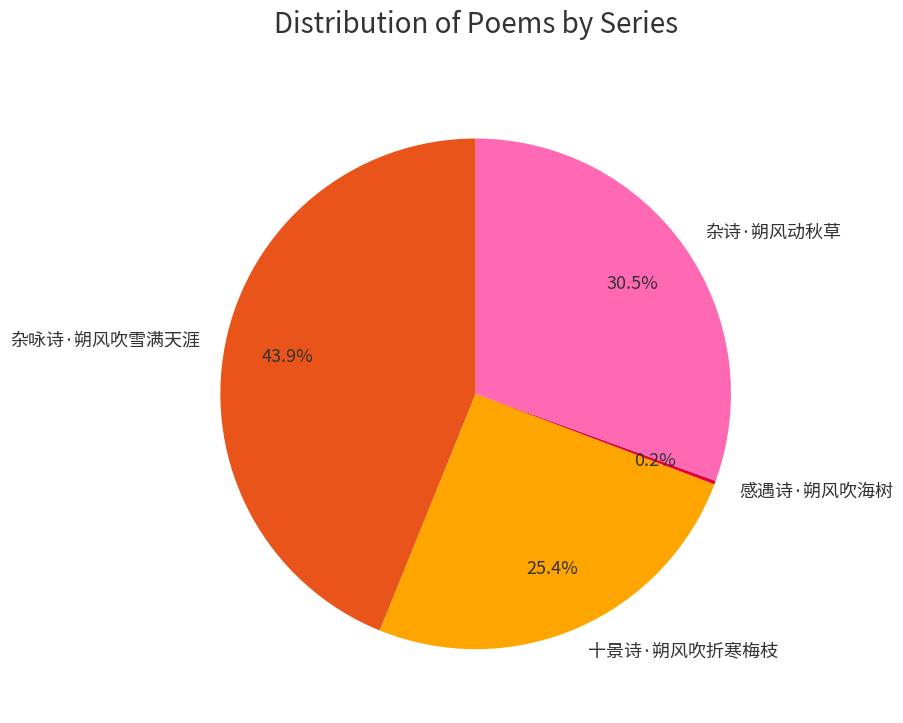

Which has a higher value, 杂咏诗·朔风吹雪满天涯 or 十景诗·朔风吹折寒梅枝?

杂咏诗·朔风吹雪满天涯